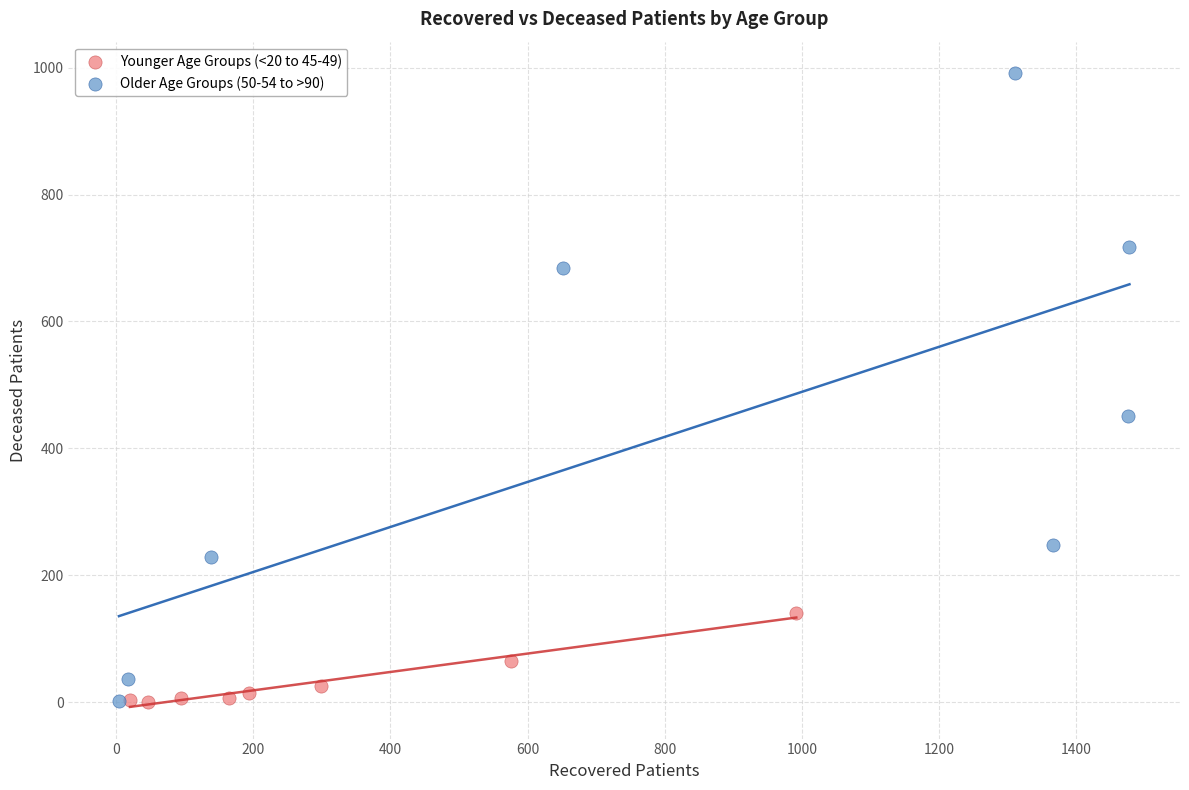

Which series has the largest Y range (max minus min)?

Older Age Groups (50-54 to >90)